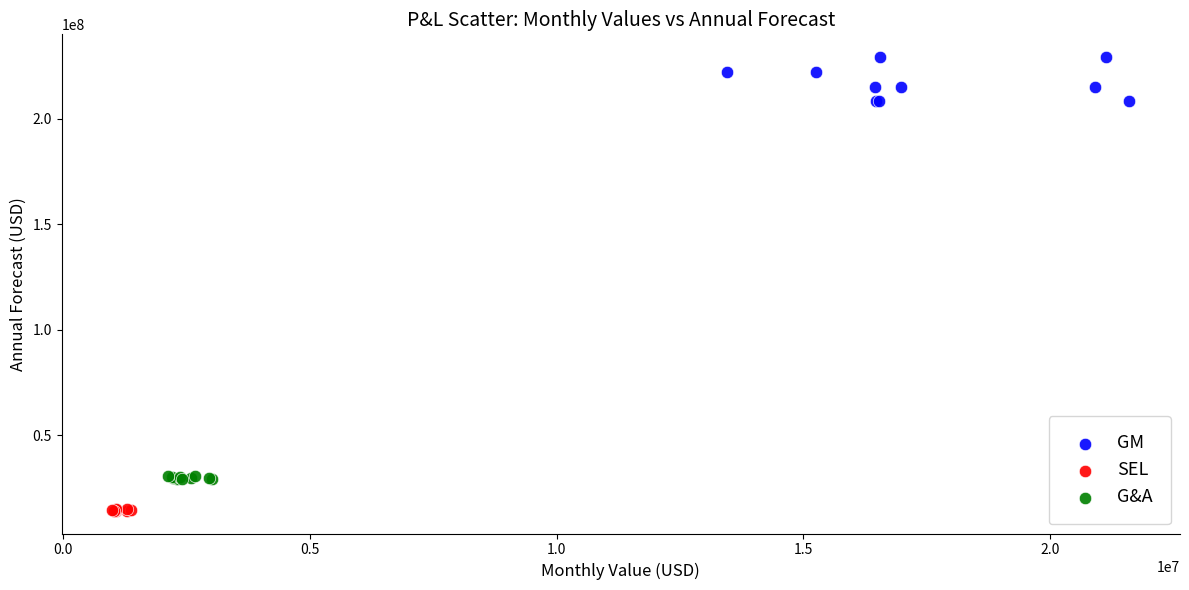

Which series contains the highest Y value?

GM